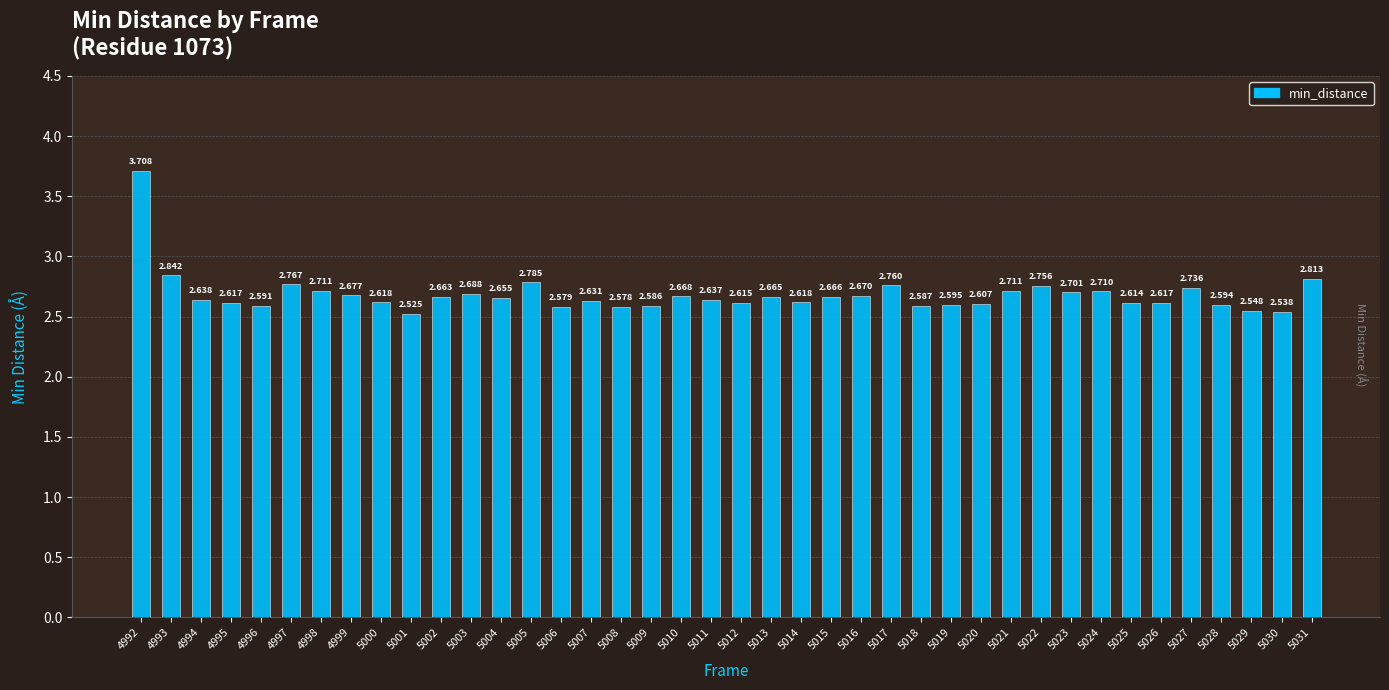

What is the sum of the values at 5006 and 4992?

6.3